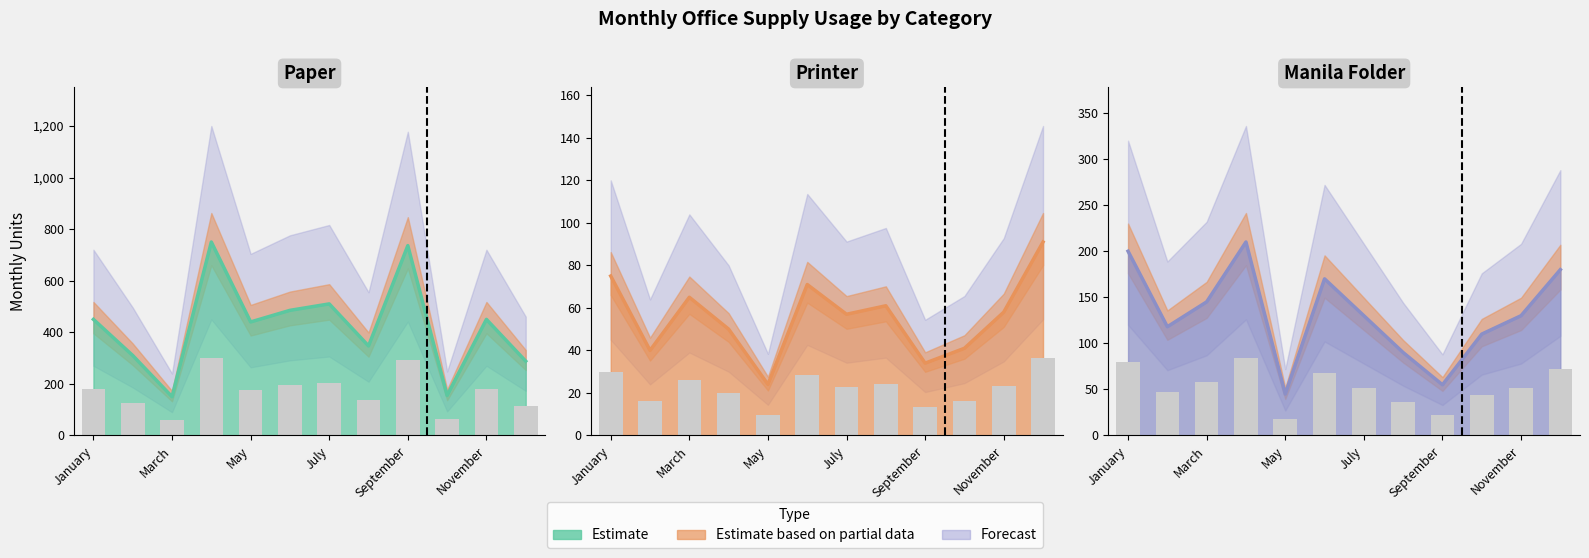

Reading left to right, list all the values displayed in this chart.

Paper: 450	310	150	750	440	485	510	347	736	155	450	288
Printer: 75	40	65	50	24	71	57	61	34	41	58	91
Manila Folder: 200	118	145	210	45	170	130	90	55	110	130	180